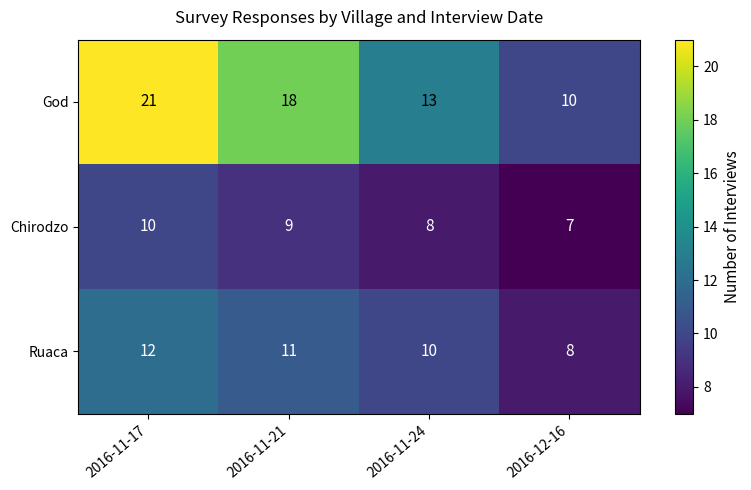

Rank the series by their average value, from lowest to highest.

Chirodzo, Ruaca, God